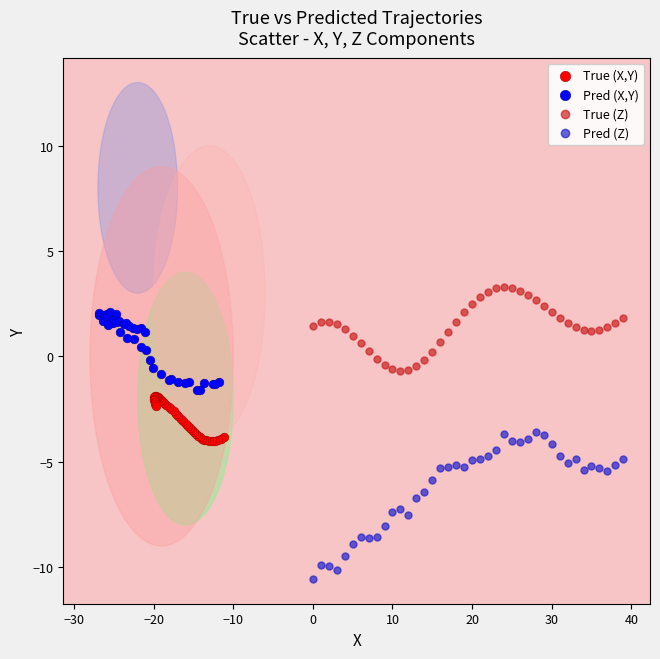

Which series has the widest spread of Y values?

Pred (Z)